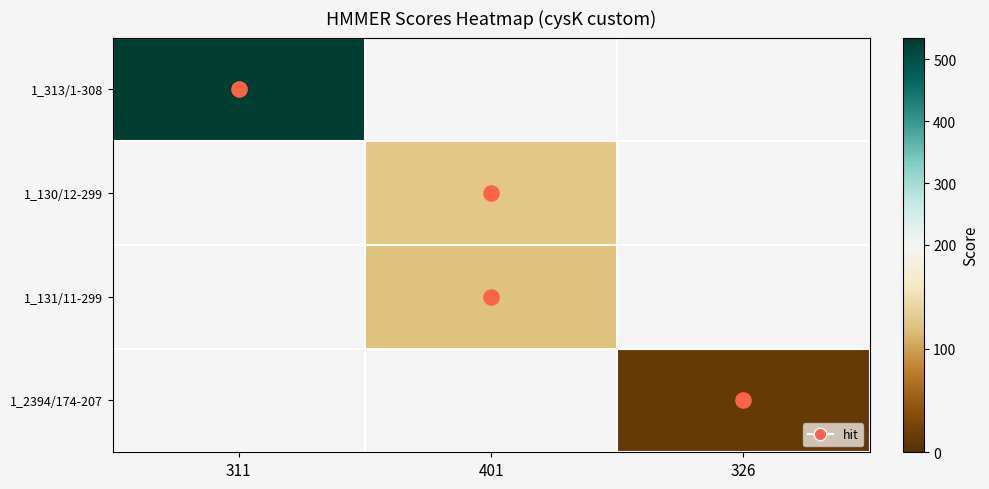

At how many categories does at least one series exceed 270?

1